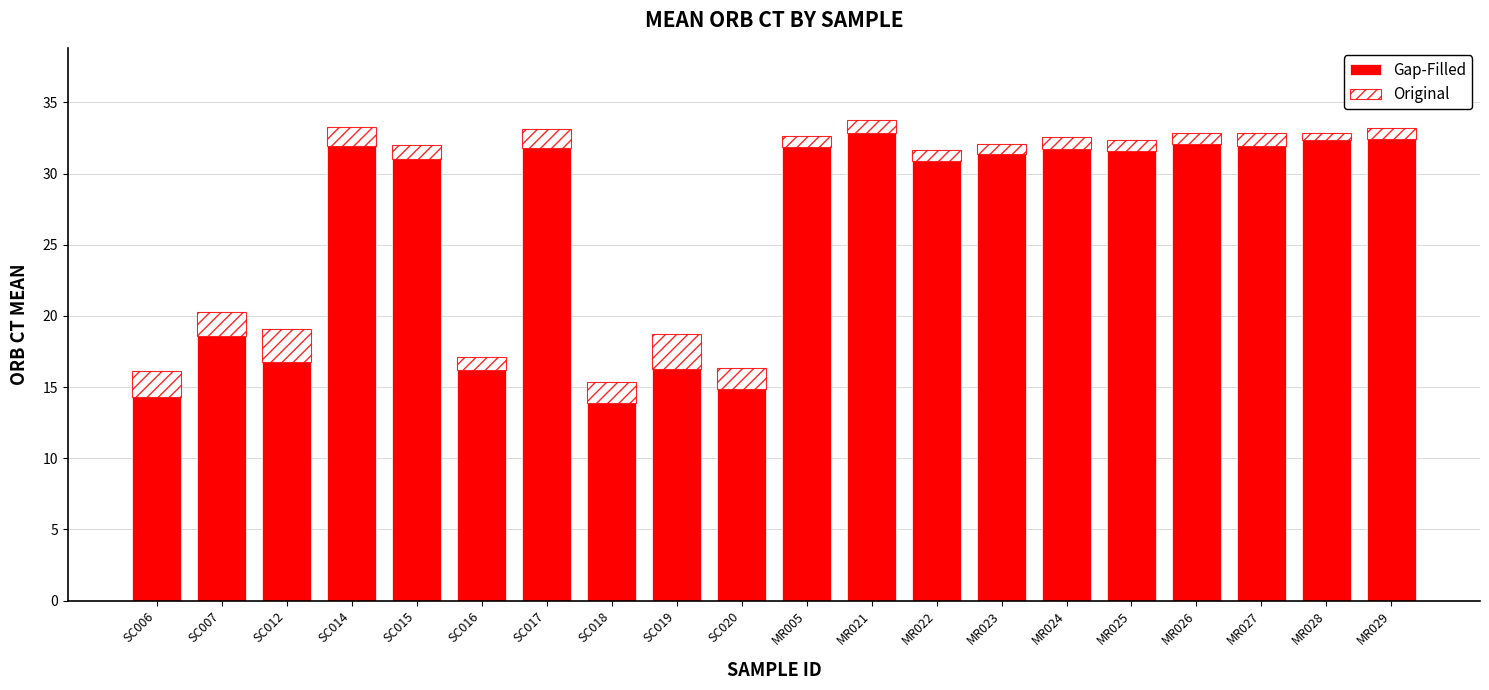

What is the sum of the Gap-Filled values at SC007 and MR027?

50.5